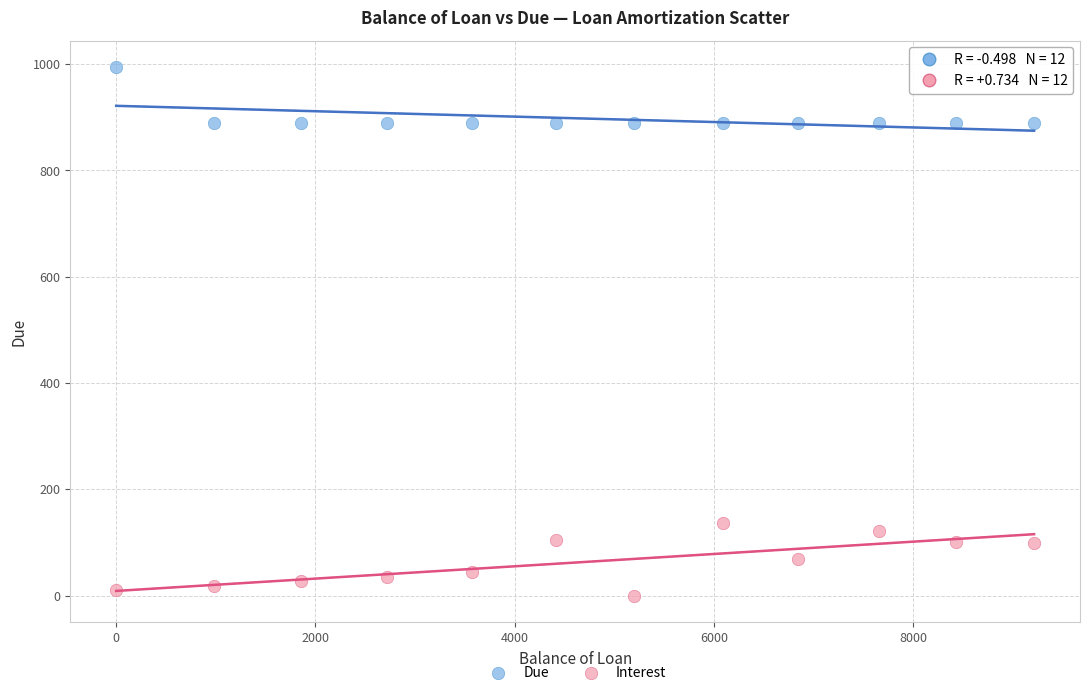

Which series contains the highest Y value?

Due